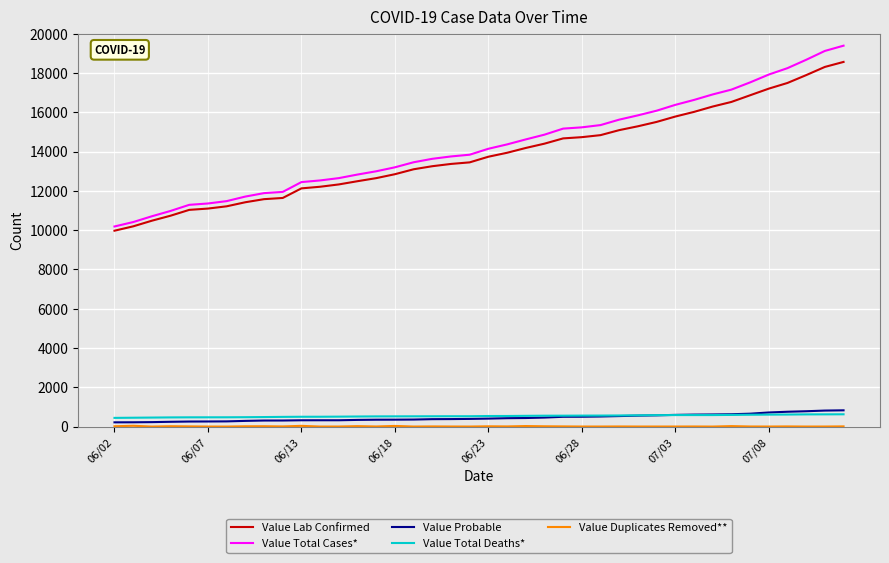

What is the maximum value shown in the chart?

19389